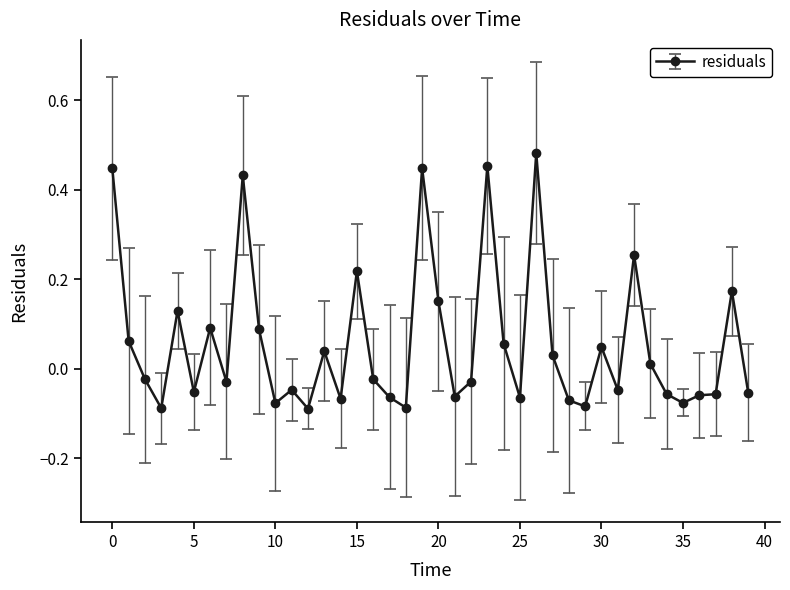

What is the difference between the maximum and minimum values?

0.6